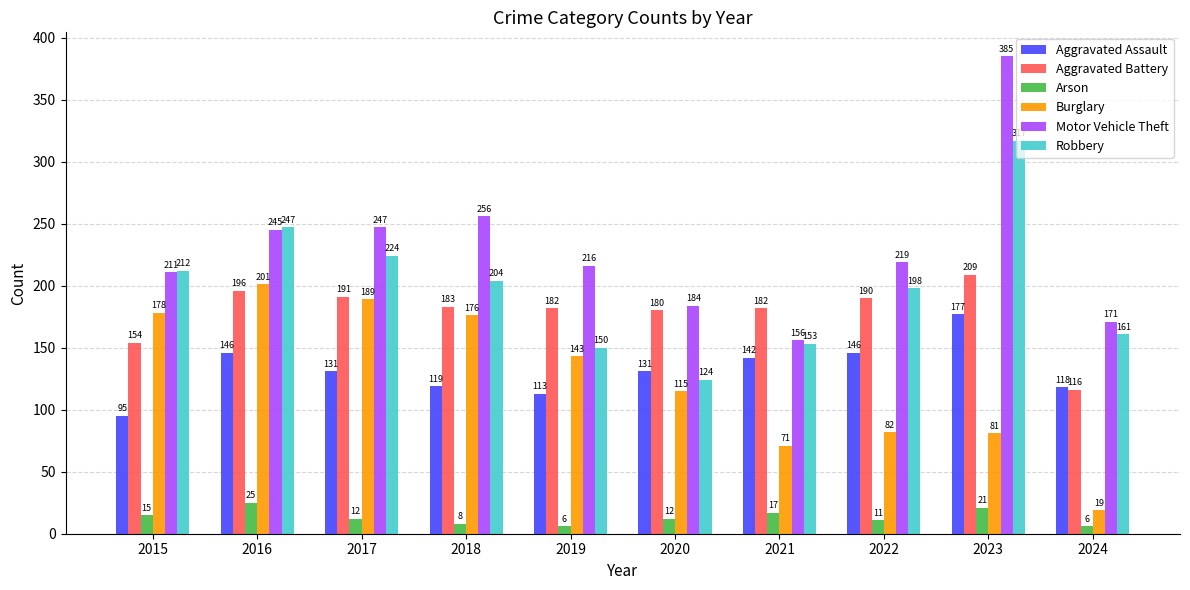

At how many categories does at least one series exceed 270?

1